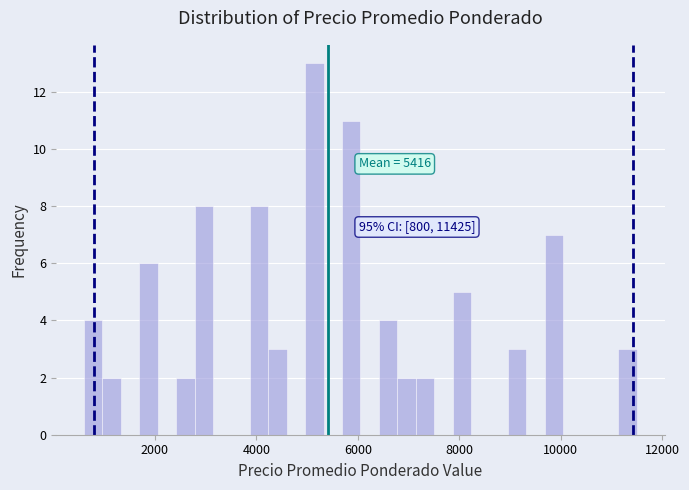

Read against the x-axis, roughly where is the centre of the tallest bar?

5200